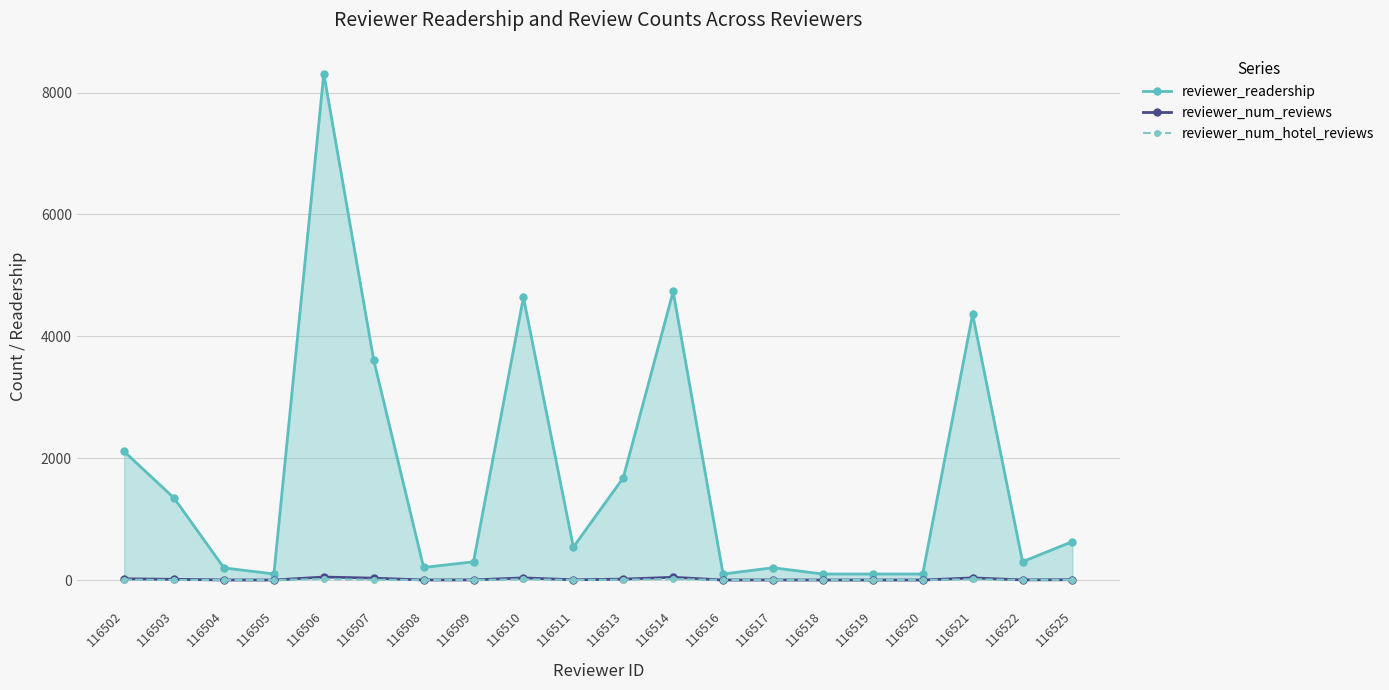

At which label does reviewer_num_reviews reach its peak?

116506